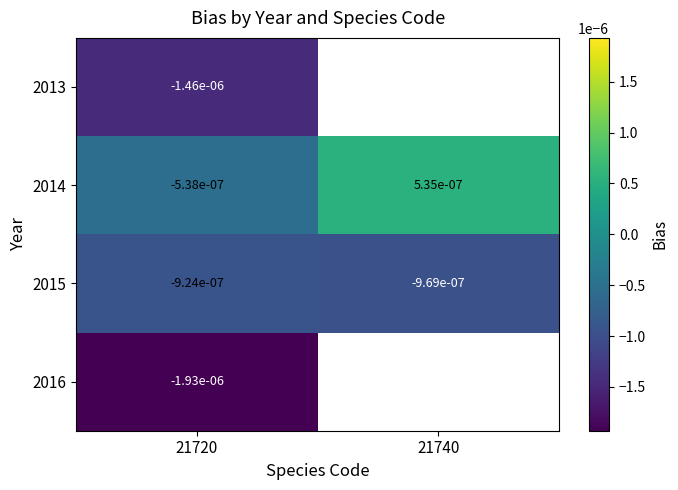

Which label corresponds to the largest value in the chart?

21740